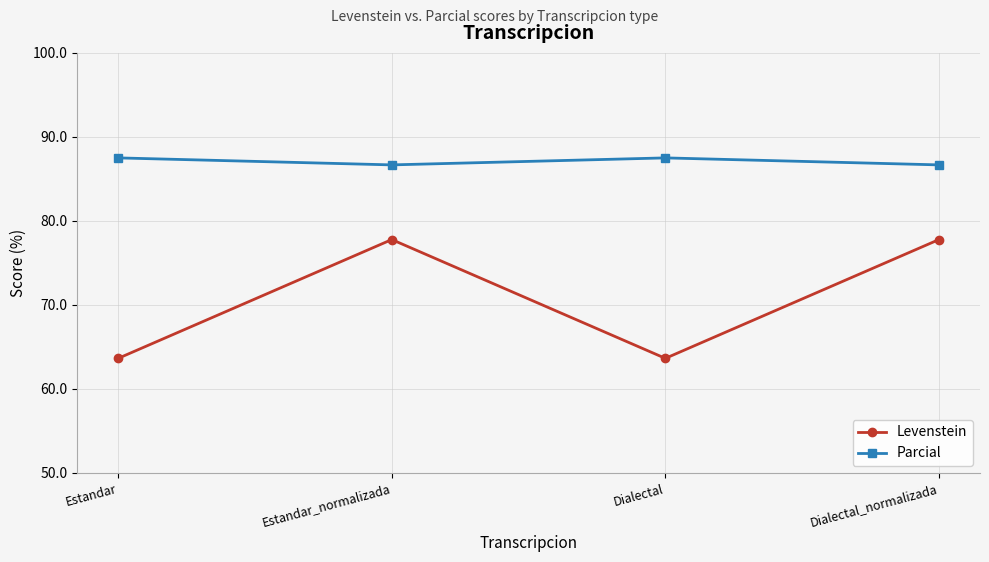

Reading left to right, transcribe all the data shown in this chart.

Levenstein: 63.6	77.8	63.6	77.8
Parcial: 87.5	86.7	87.5	86.7